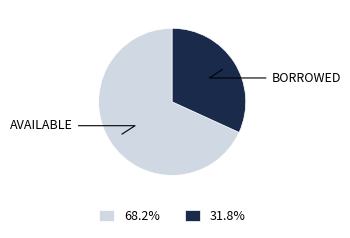

Approximately how many times larger is the value at 31.8% compared to 68.2%?

0.5